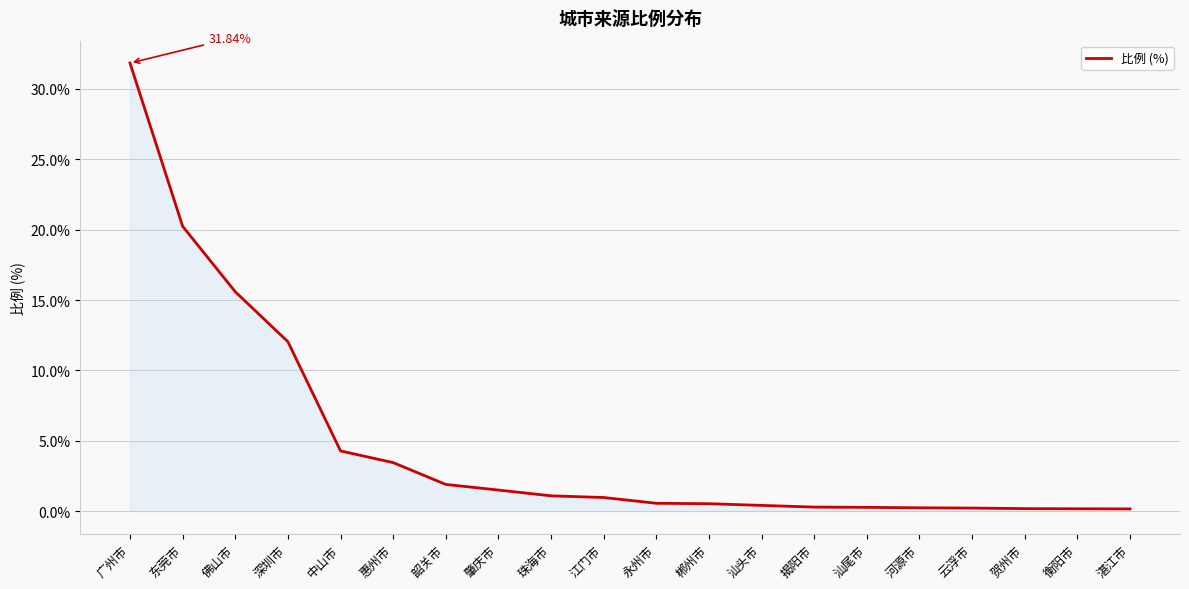

What is the average value?

4.8